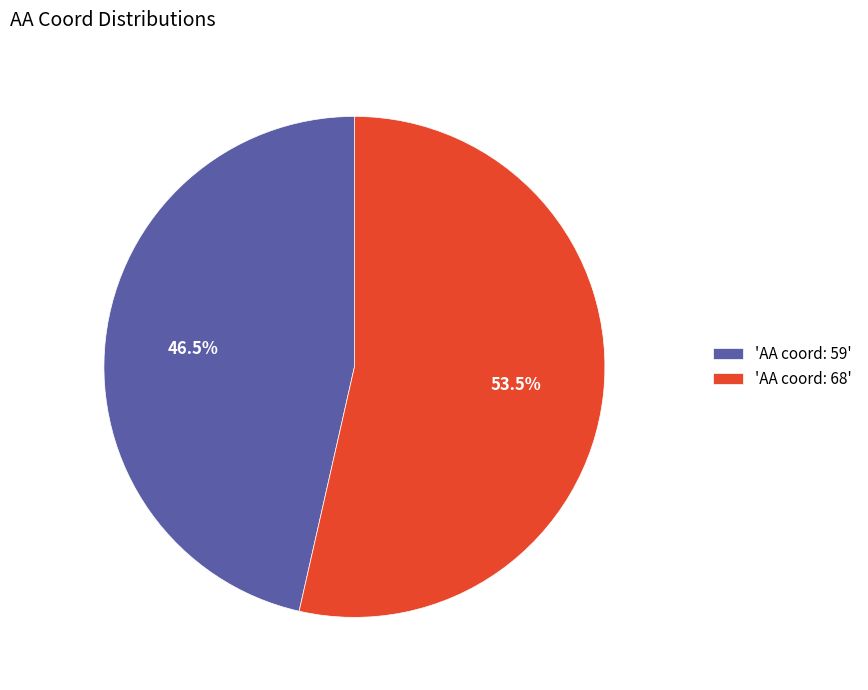

Approximately how many times larger is the value at 'AA coord: 68' compared to 'AA coord: 59'?

1.2